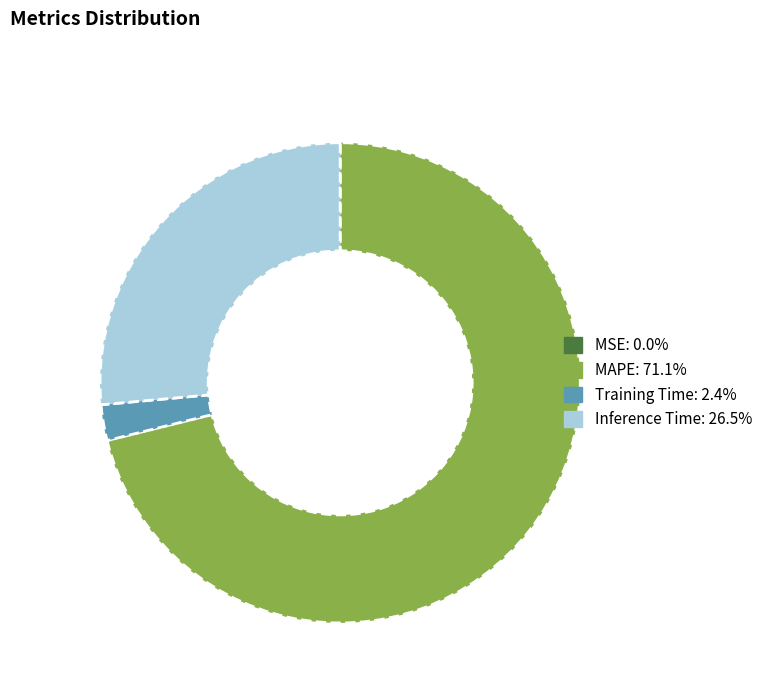

Between MAPE and Training Time, which is larger?

MAPE